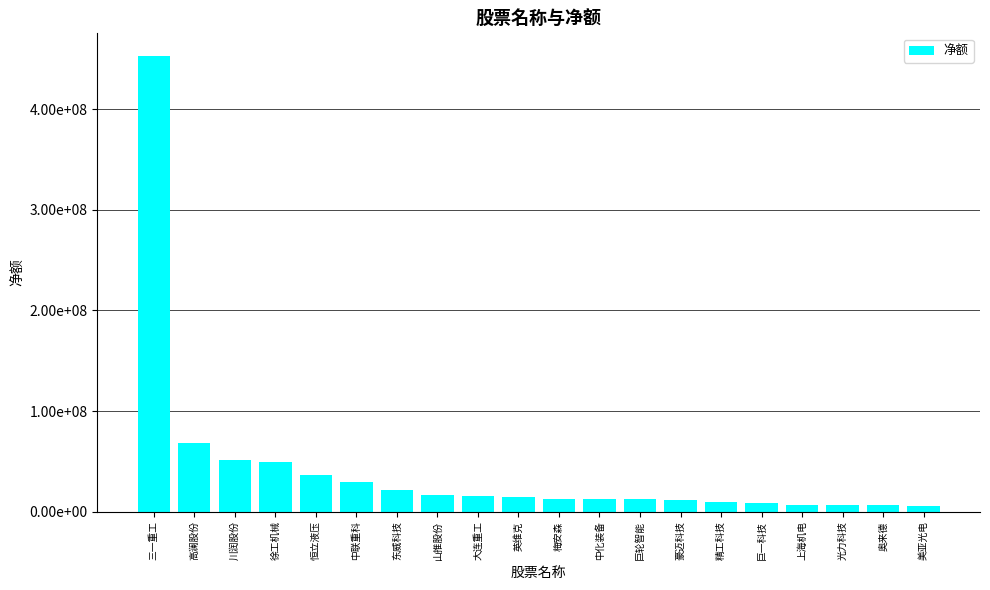

Does the chart contain any negative values?

No